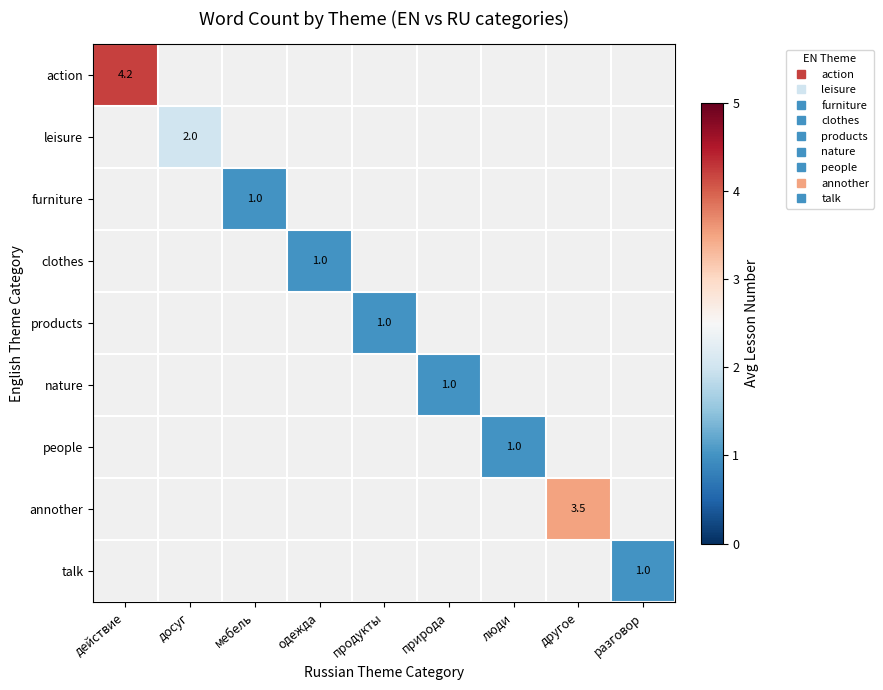

How many data points does each series have?

9